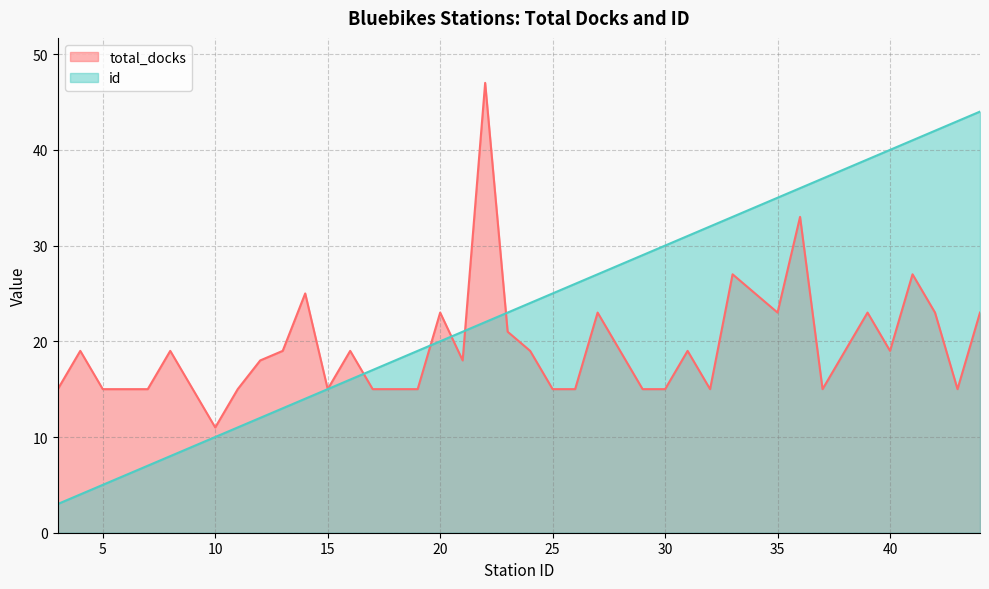

At how many categories does at least one series exceed 44?

1